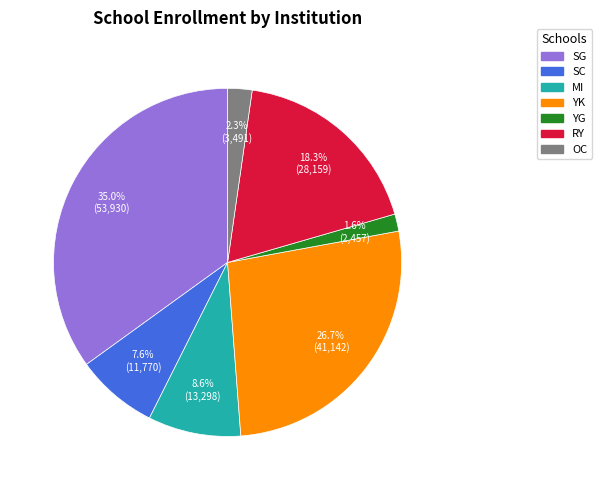

Which slice is the largest?

SG